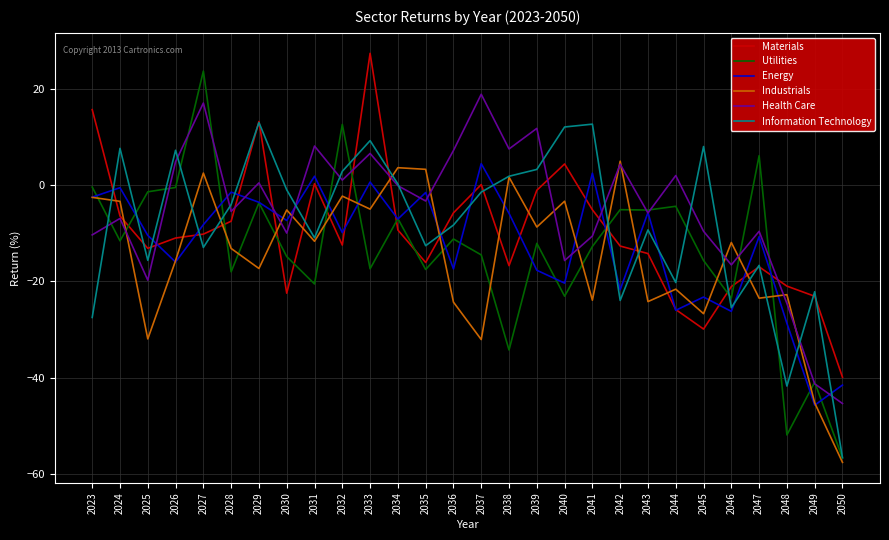

Is it true that Information Technology equals 12.1 at 2040?

True